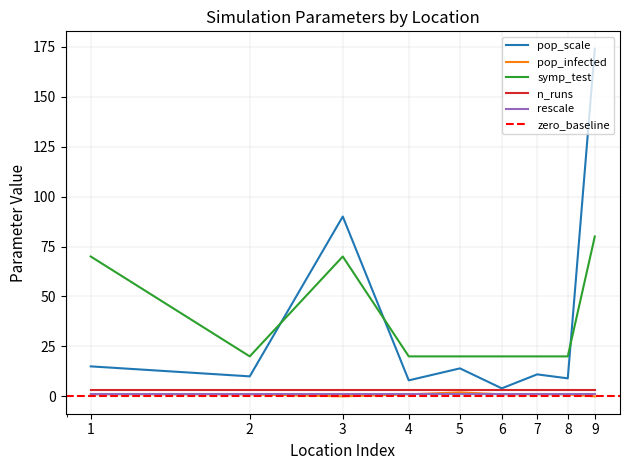

True or false: rescale and symp_test intersect in this chart.

False